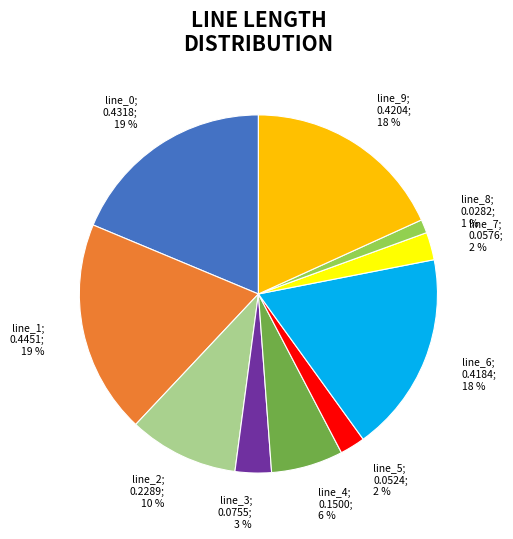

Does any single category account for the majority?

No